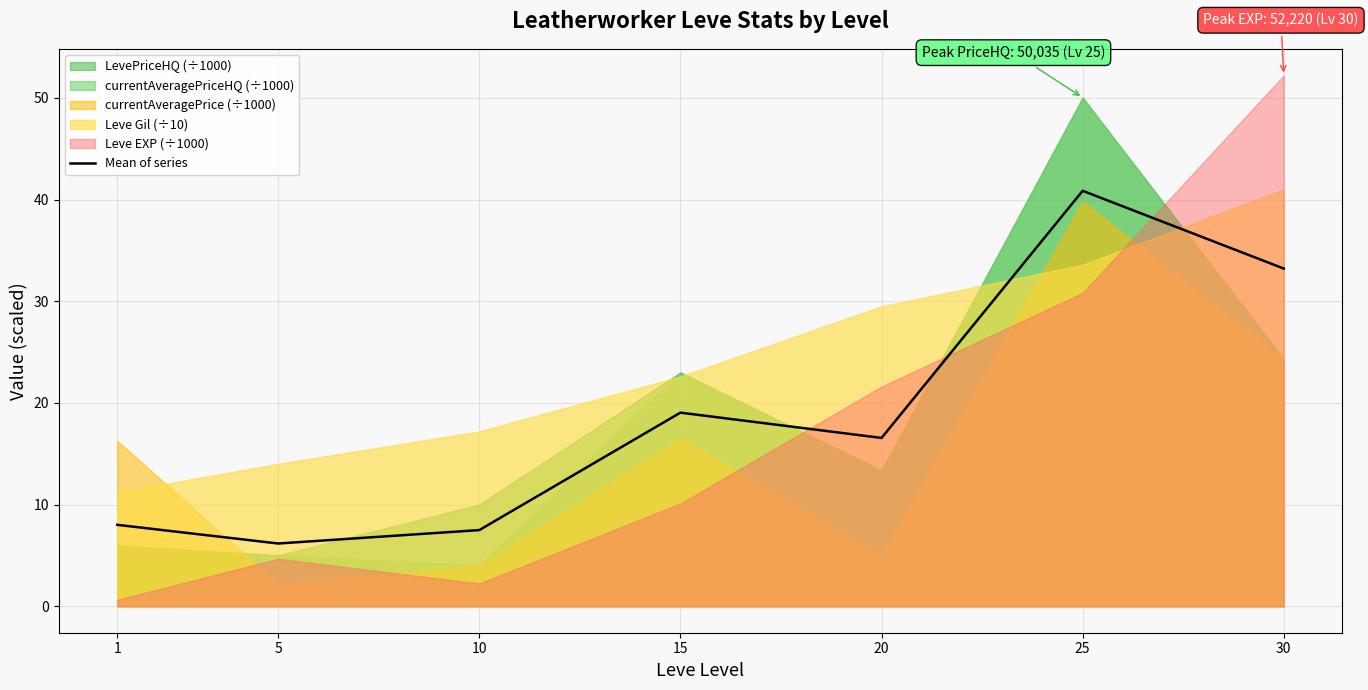

Does the chart display data point markers on the line(s)?

No